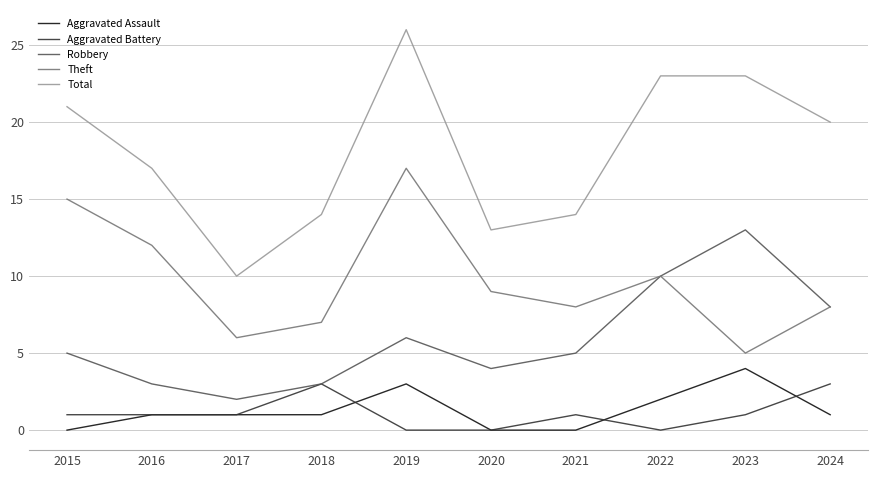

Which series has the largest total across all categories?

Total